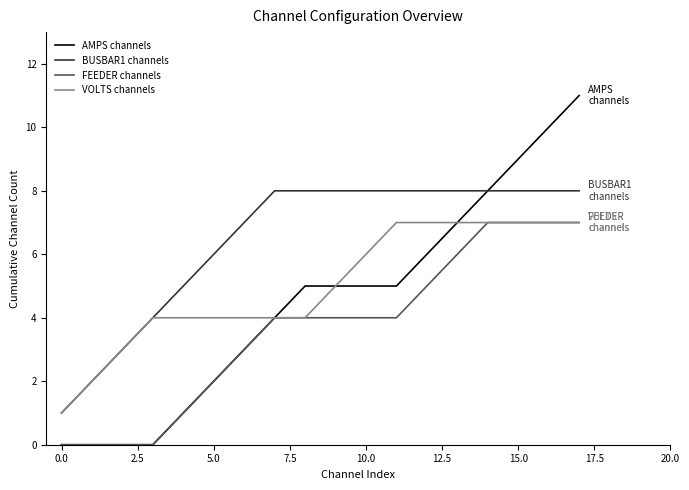

Which series has the largest total across all categories?

BUSBAR1 channels